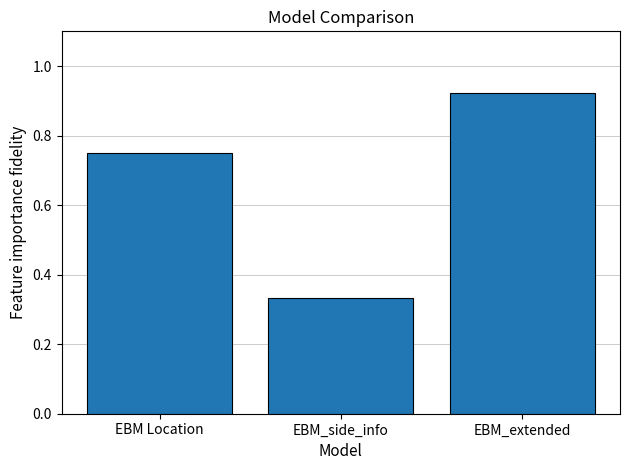

Rank the categories by value from lowest to highest.

EBM_side_info, EBM Location, EBM_extended